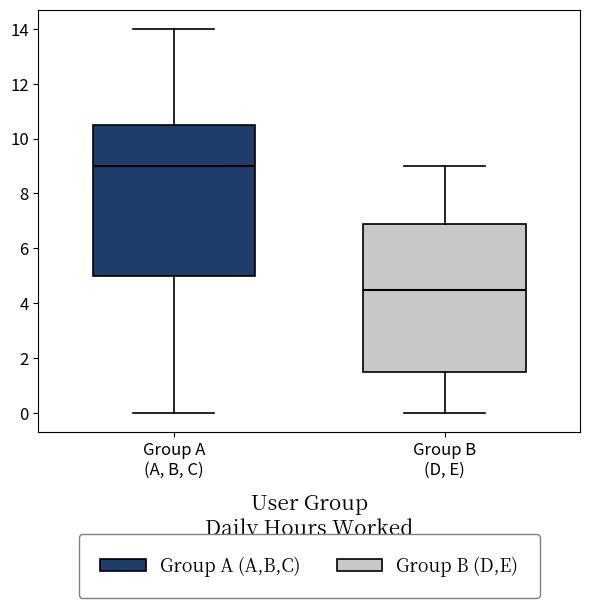

Which box's median line is the highest?

Group A (A, B, C)